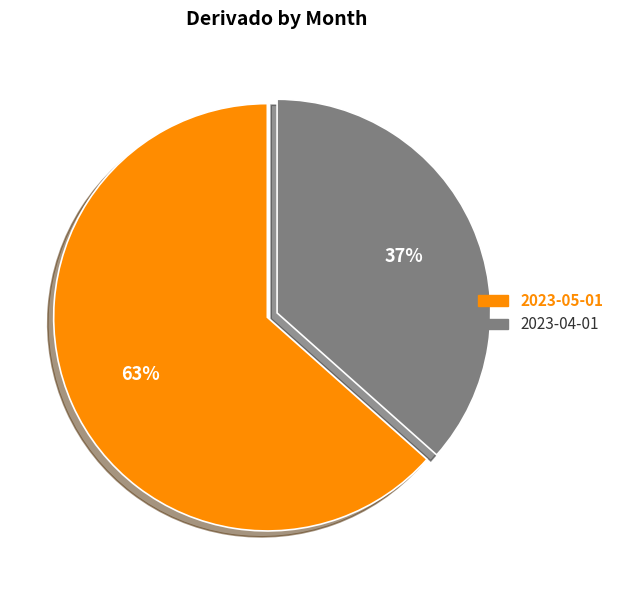

To the nearest percent, what is the combined percentage of 2023-04-01 and 2023-05-01?

100%